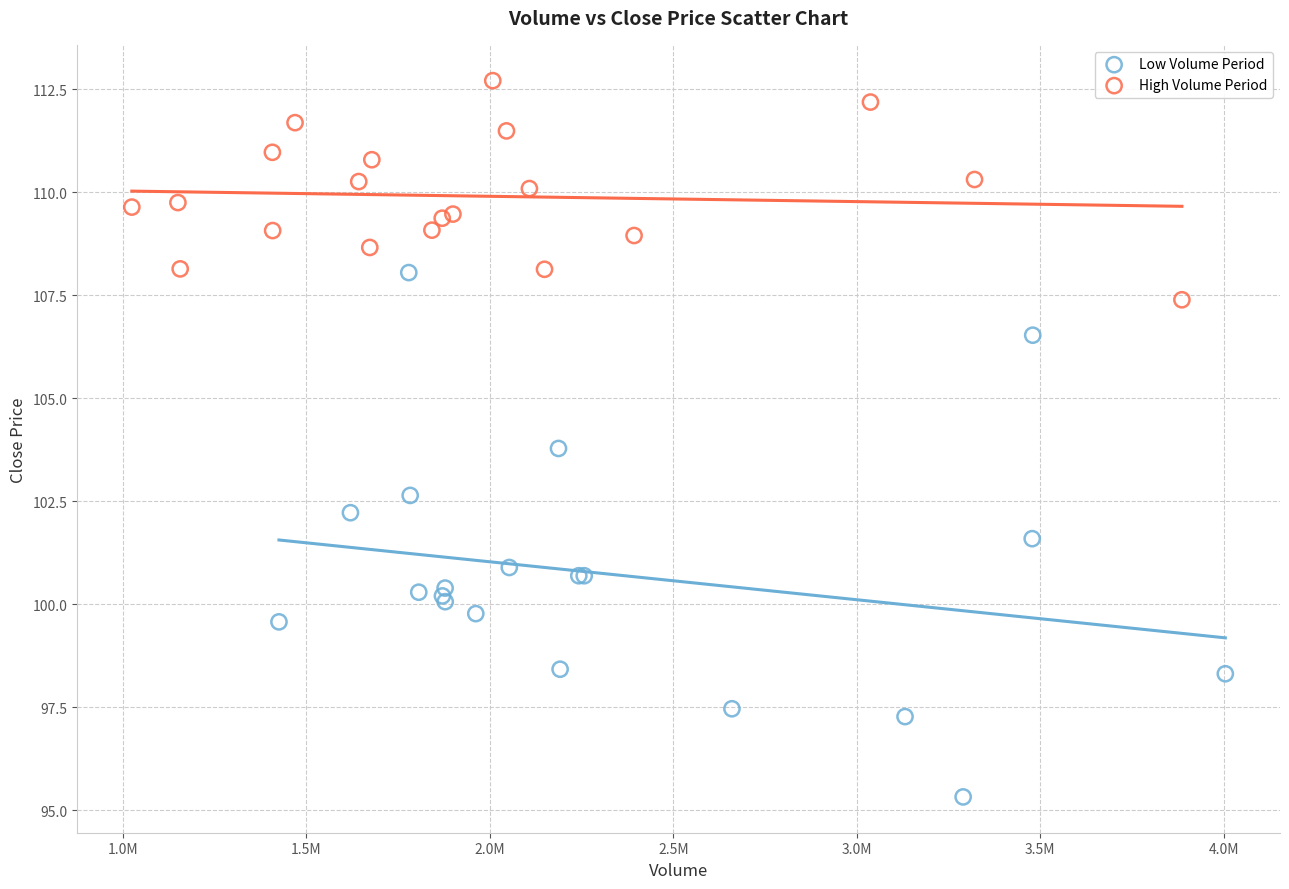

Which series contains the lowest Y value?

Low Volume Period